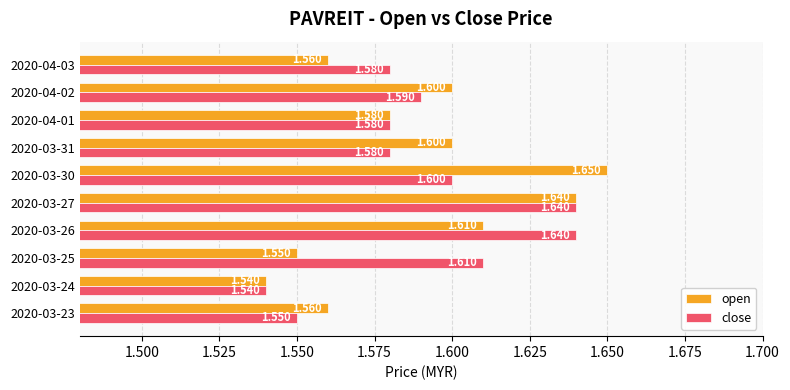

Which category has the highest value across all series?

2020-03-30